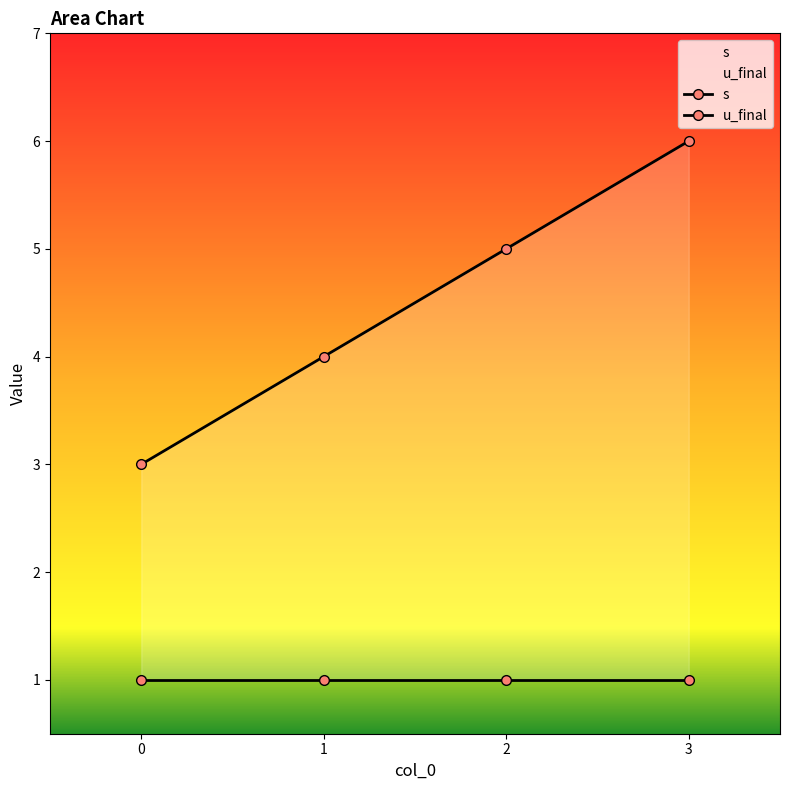

What is the highest value of the s series?

6